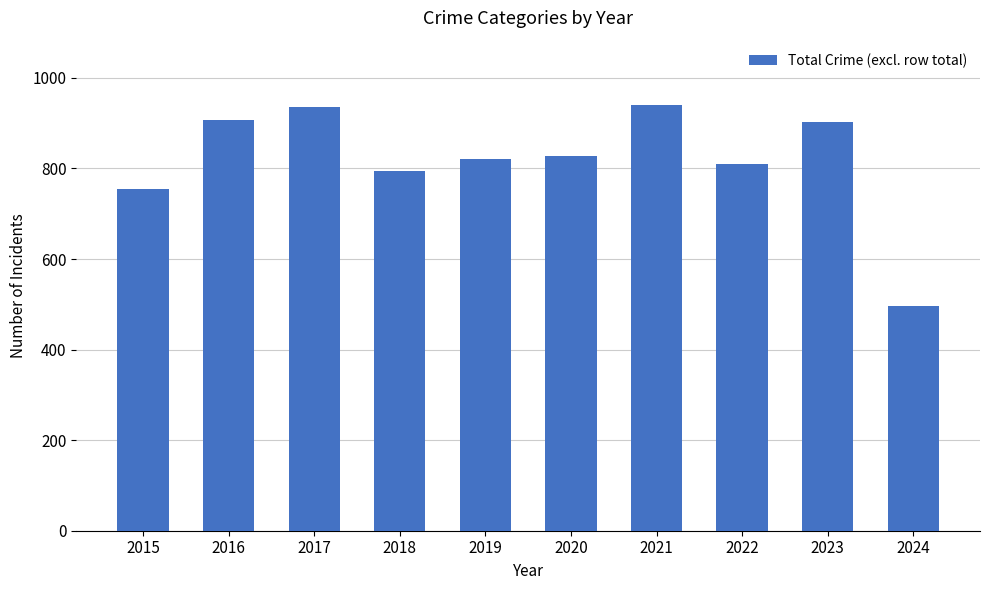

The value at 2020 is 828. True or false?

True